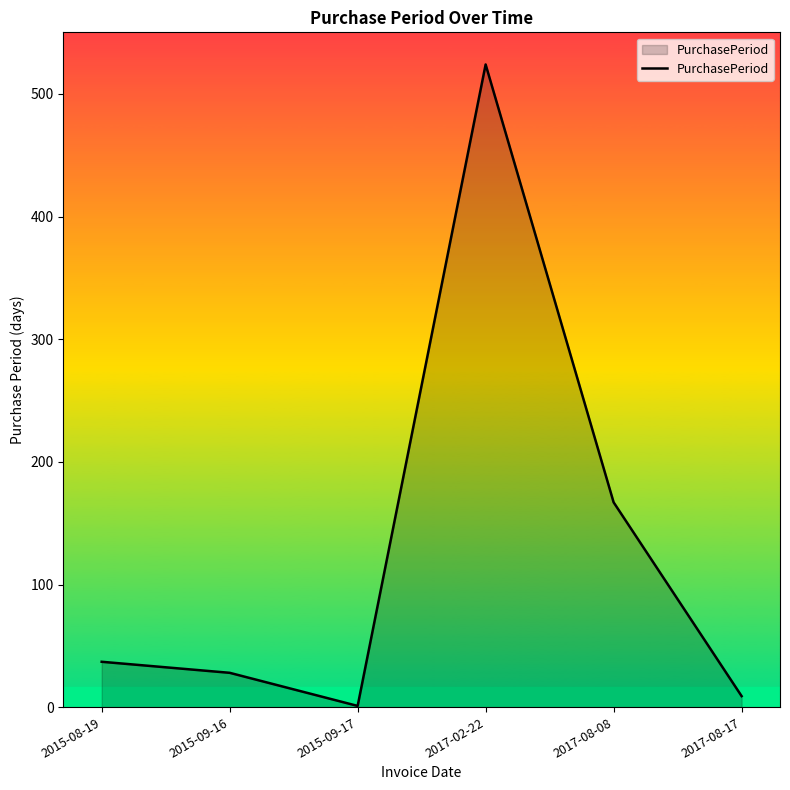

What is the ratio of the value at 2015-08-19 to the value at 2017-02-22?

0.1